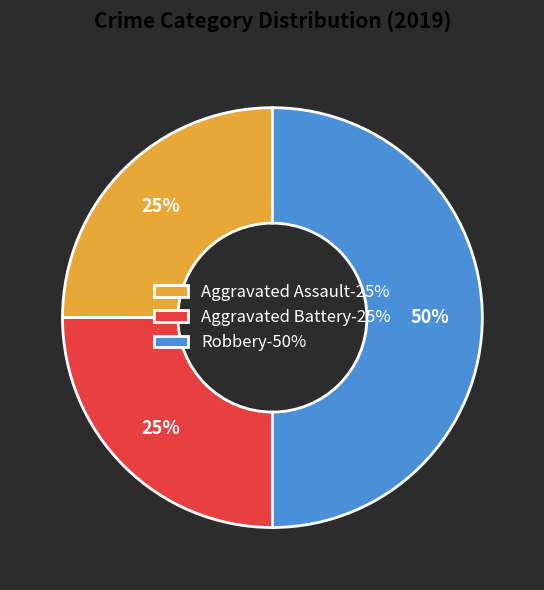

Does Aggravated Assault-25% account for over 50% of the chart?

No